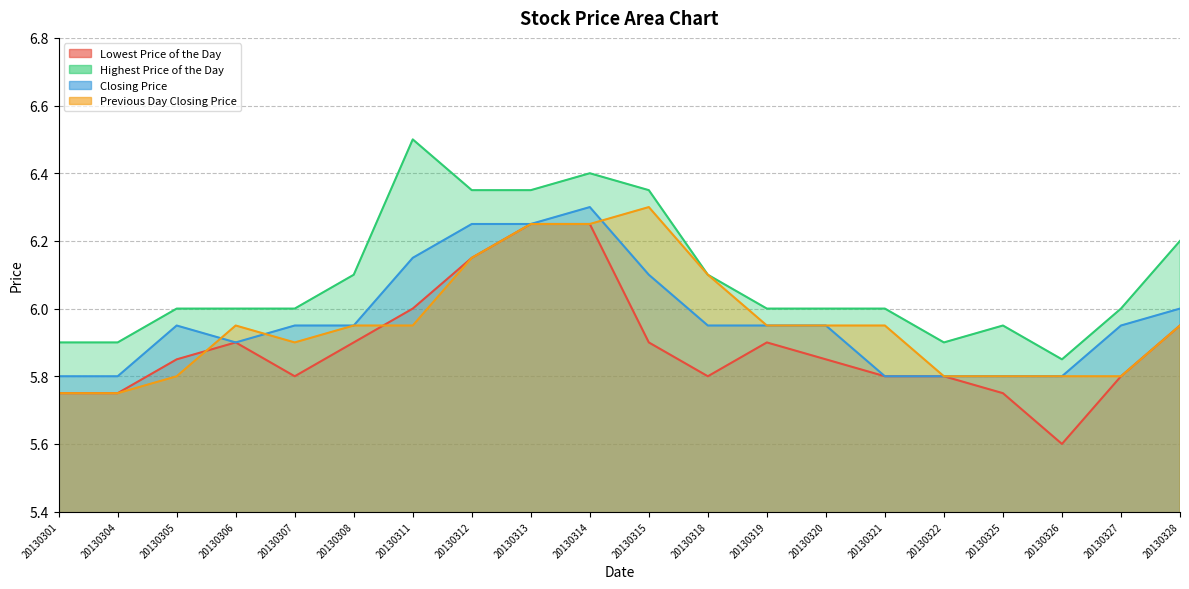

Count the number of data series in this chart.

4